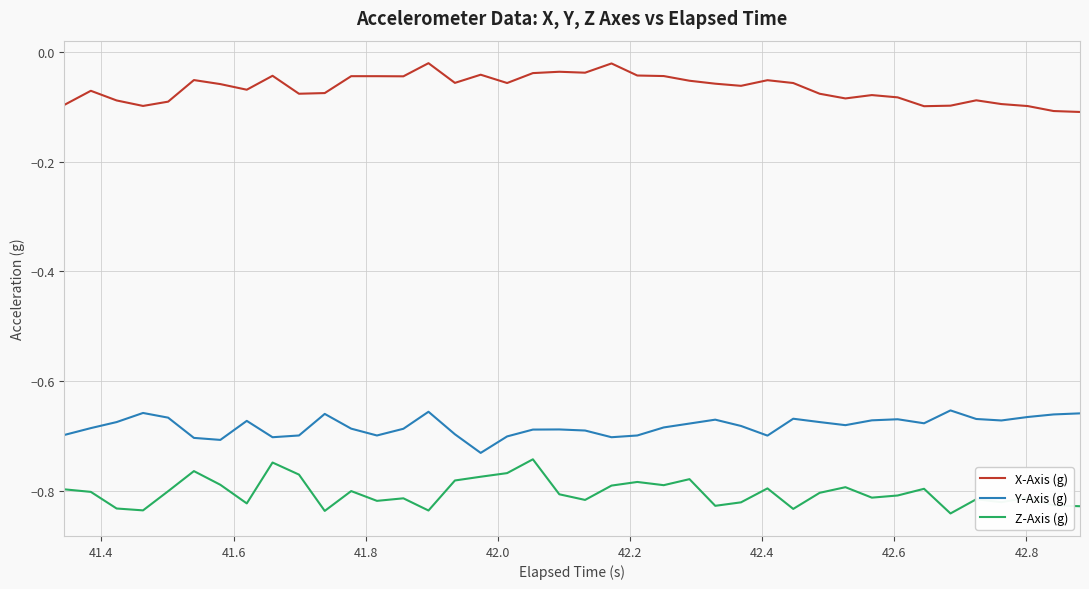

Which series has the largest total across all categories?

X-Axis (g)